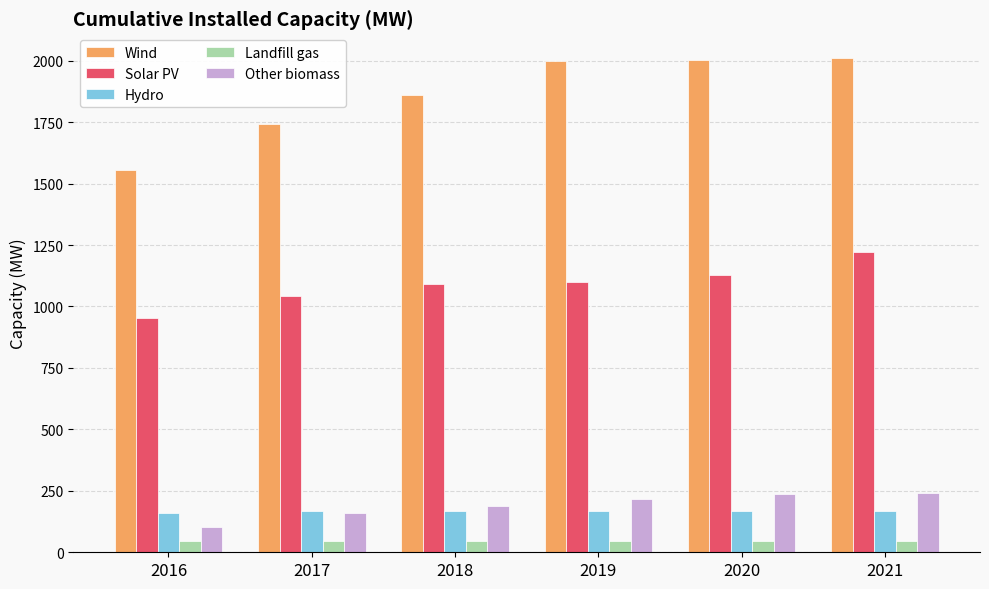

The Wind series shows 3283.4 at 2021. True or false?

False